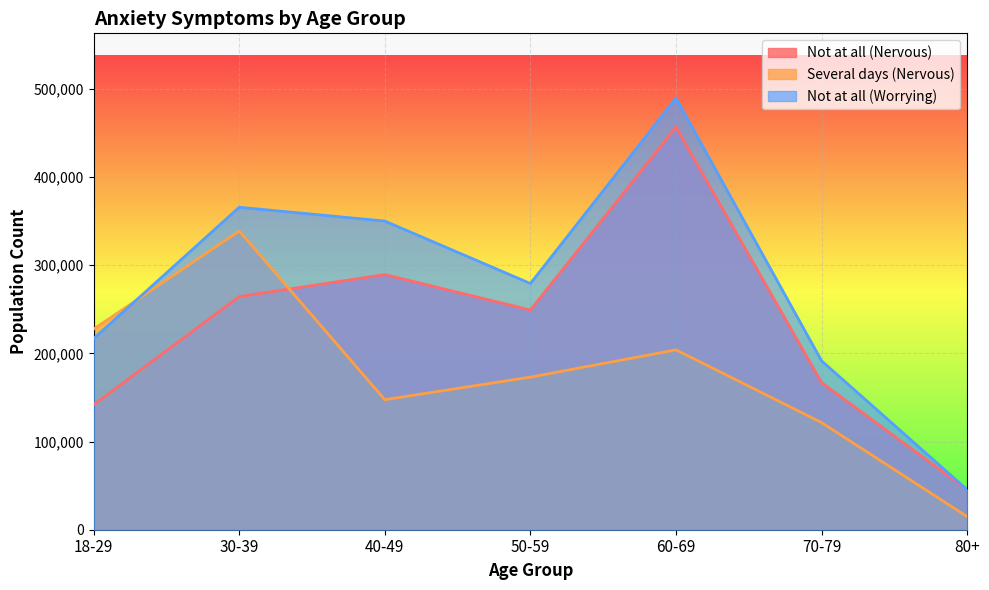

How many lines are shown in the chart?

3